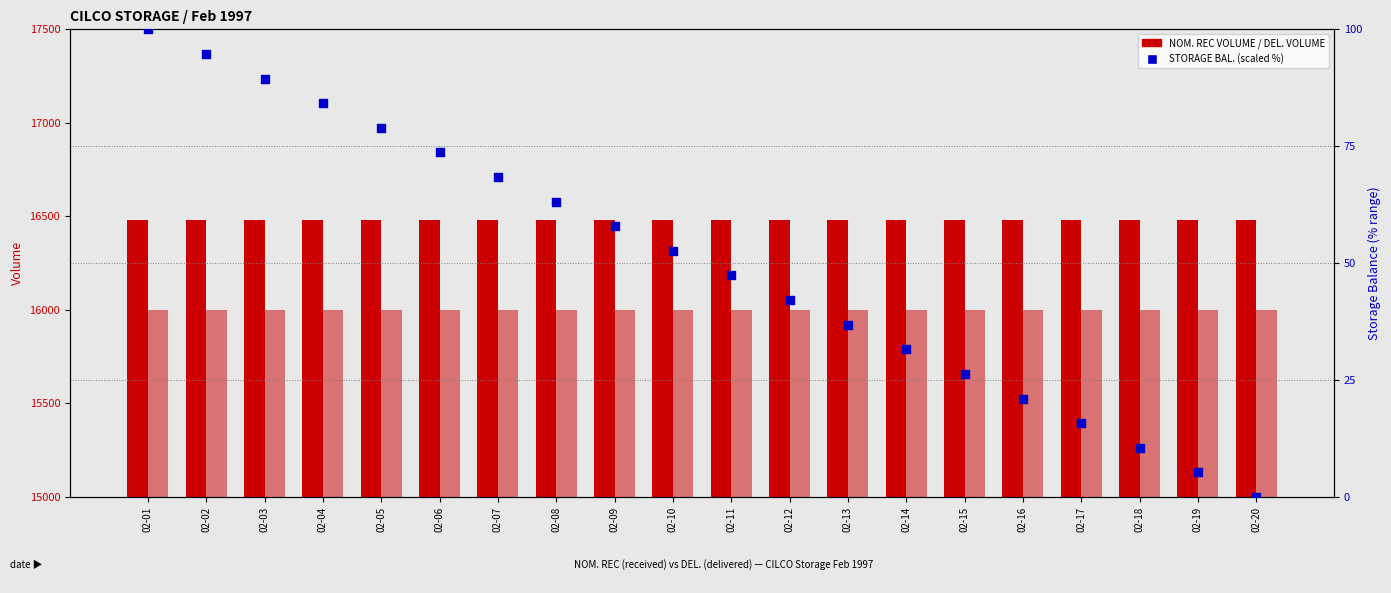

Which series contains the highest Y value?

NOM. REC VOLUME